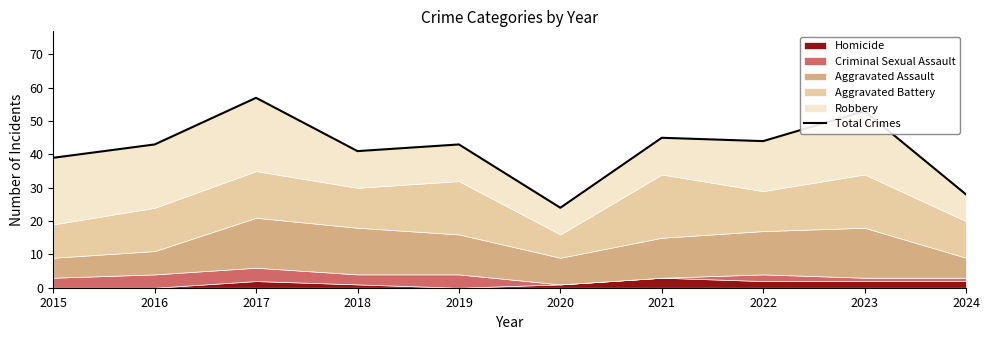

What is the maximum value shown in the chart?

57